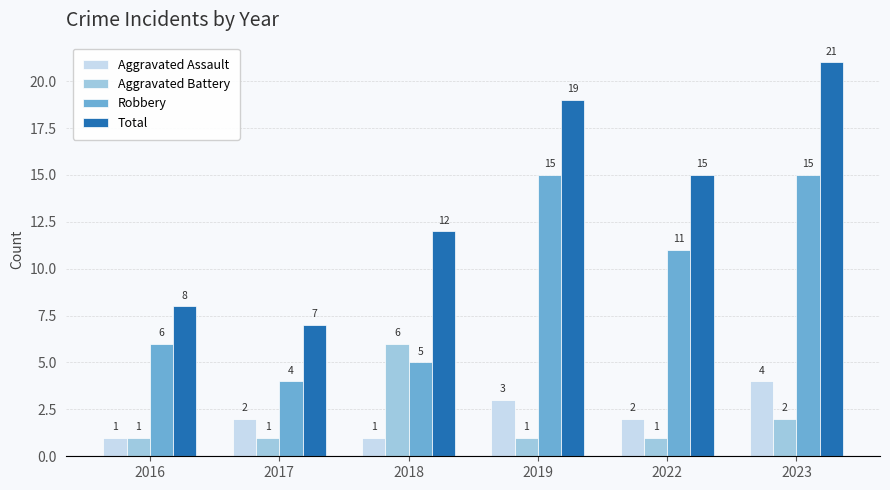

Are the bars grouped side by side (vs. stacked)?

Yes